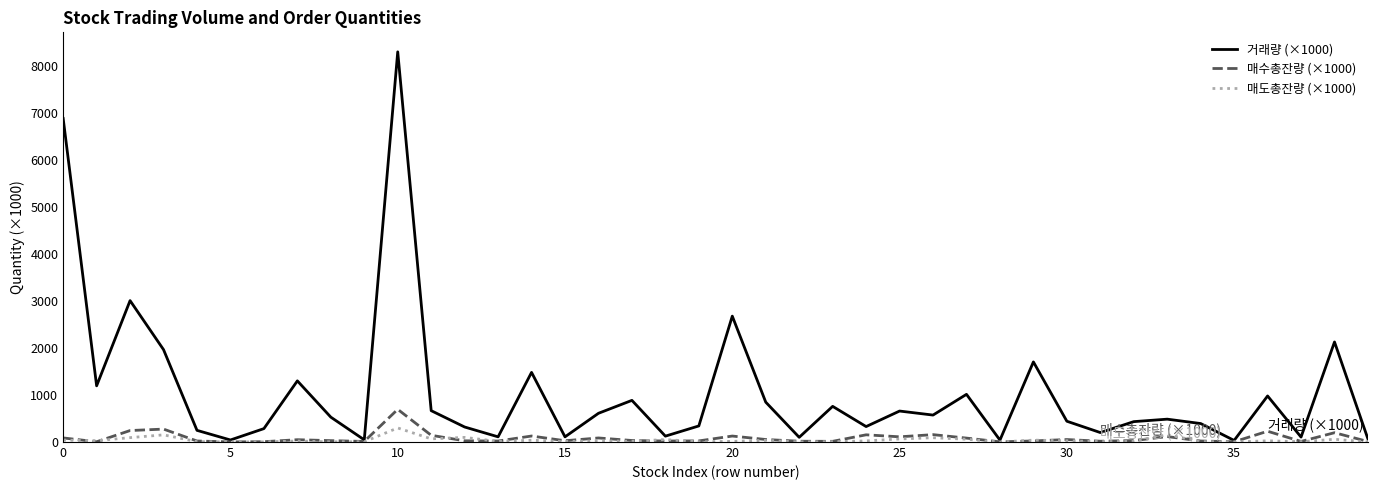

Which series has the largest total across all categories?

거래량 (×1000)